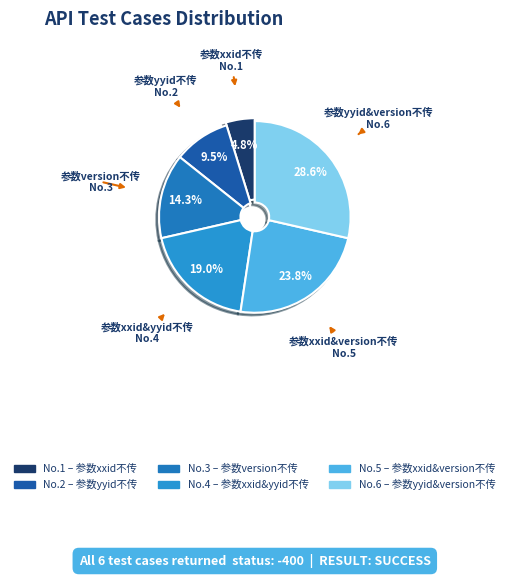

Which slice is the largest?

参数yyid&version不传